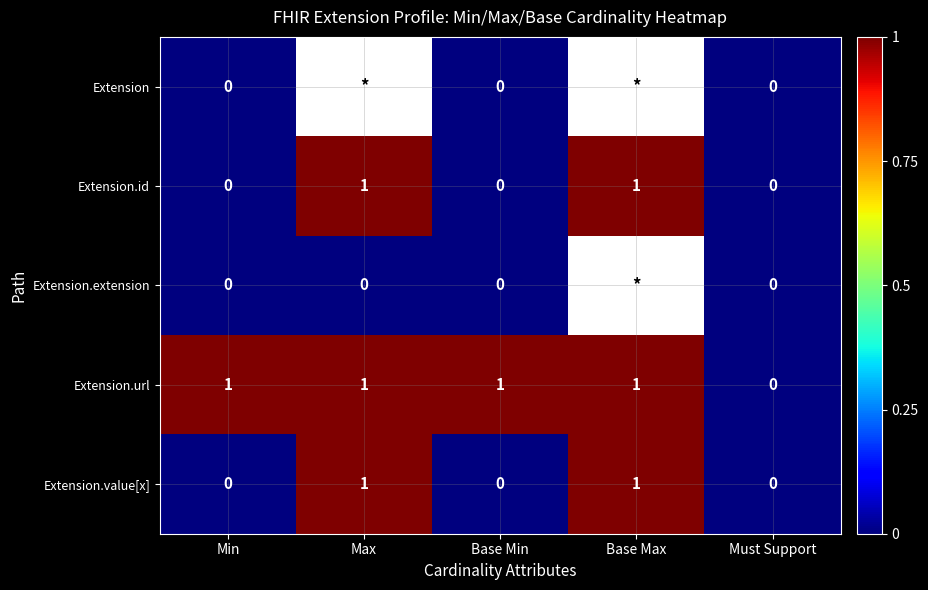

Which series changed the most between Min and Must Support?

Extension.url